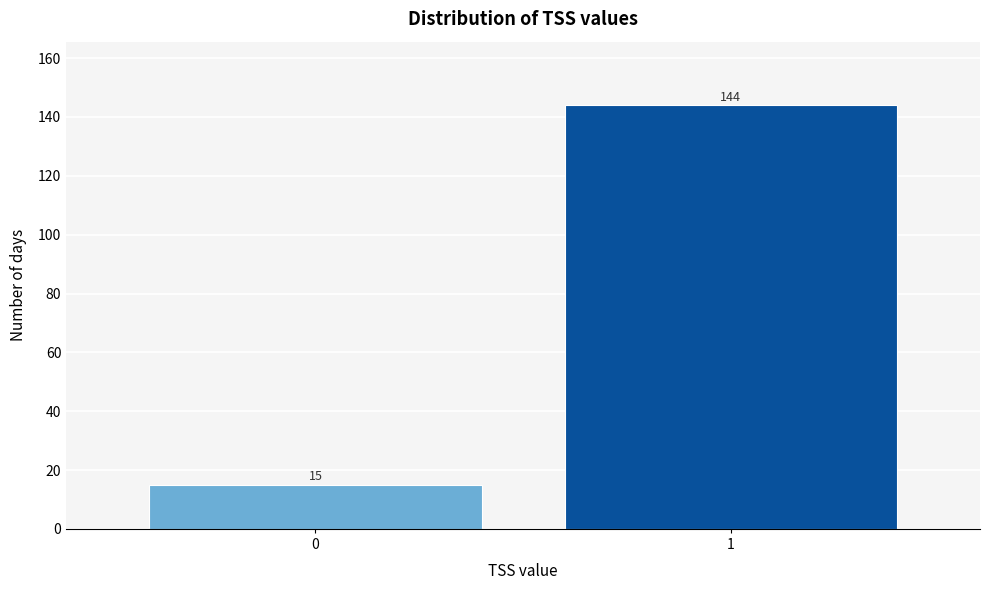

Reading left to right, extract all data points from this chart.

15	144